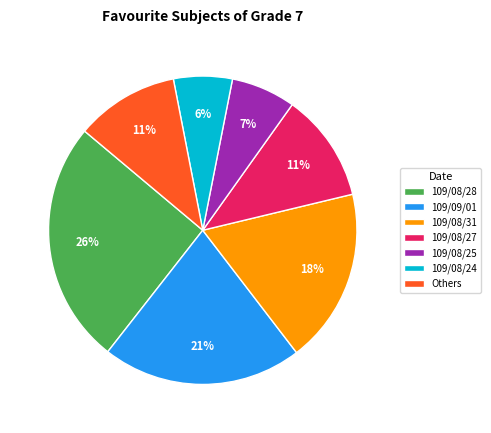

To the nearest percent, what is the combined percentage of Others and 109/09/01?

32%